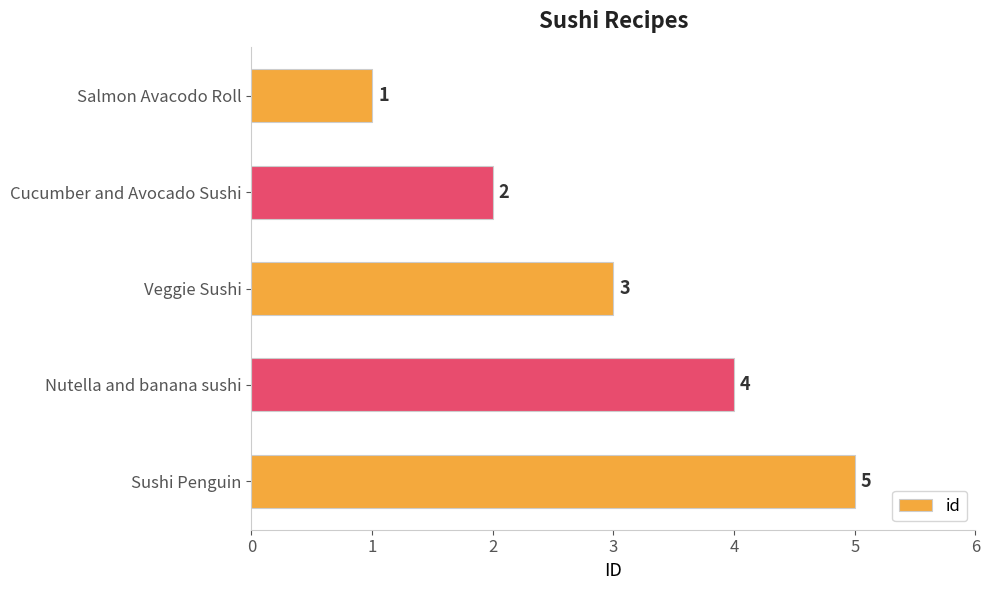

Approximately how many times larger is the value at Nutella and banana sushi compared to Veggie Sushi?

1.3